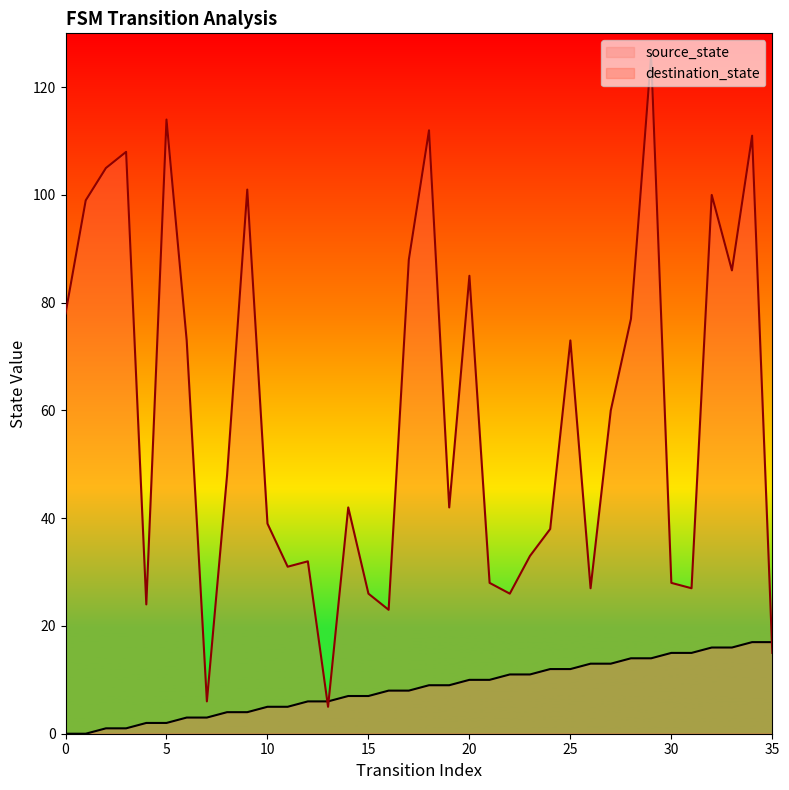

Reading right to left, what are all the values shown in this chart?

source_state: 17	17	16	16	15	15	14	14	13	13	12	12	11	11	10	10	9	9	8	8	7	7	6	6	5	5	4	4	3	3	2	2	1	1	0	0
destination_state: 15	111	86	100	27	28	126	77	60	27	73	38	33	26	28	85	42	112	88	23	26	42	5	32	31	39	101	48	6	73	114	24	108	105	99	78